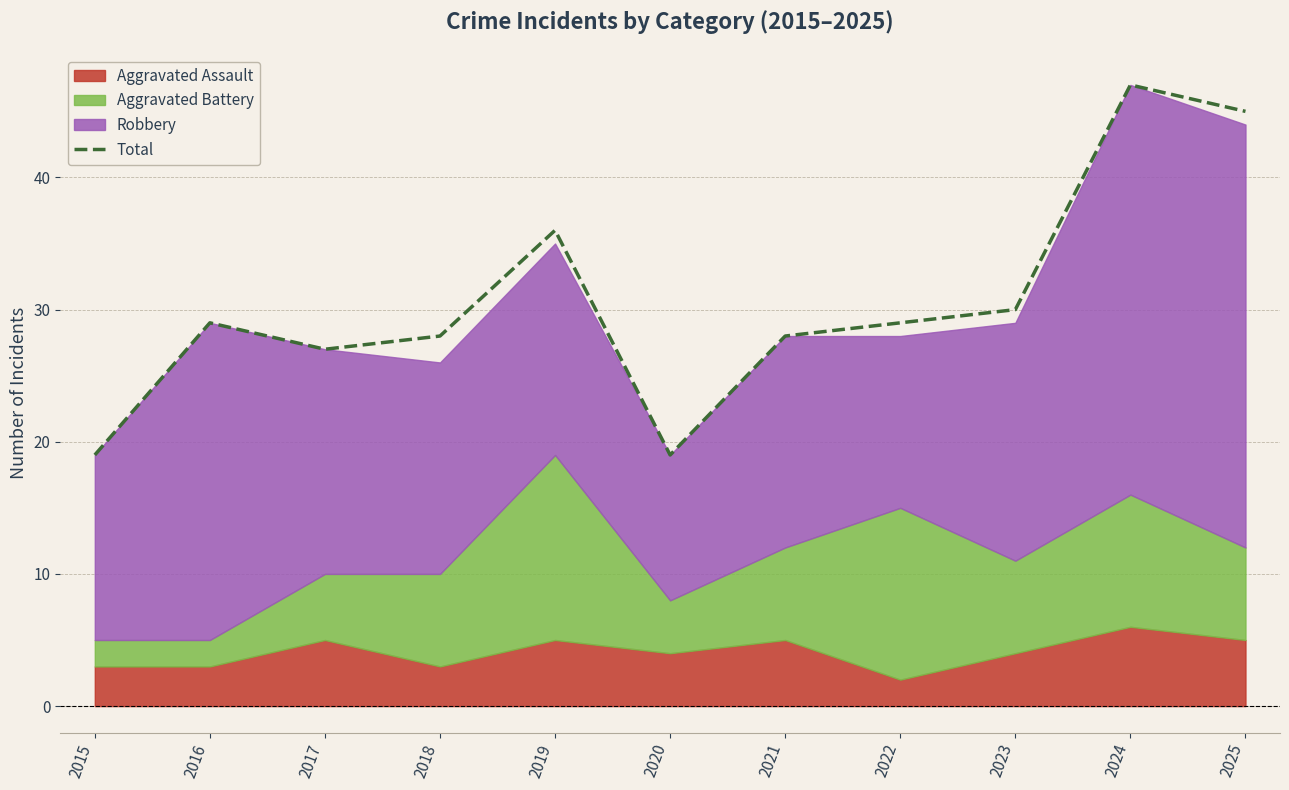

Which category has the highest value across all series?

2024